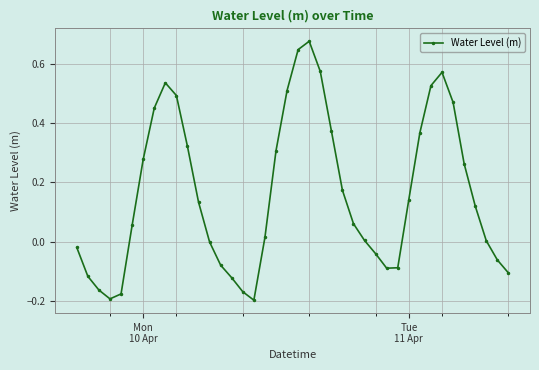

What is the sum of all values?

6.4